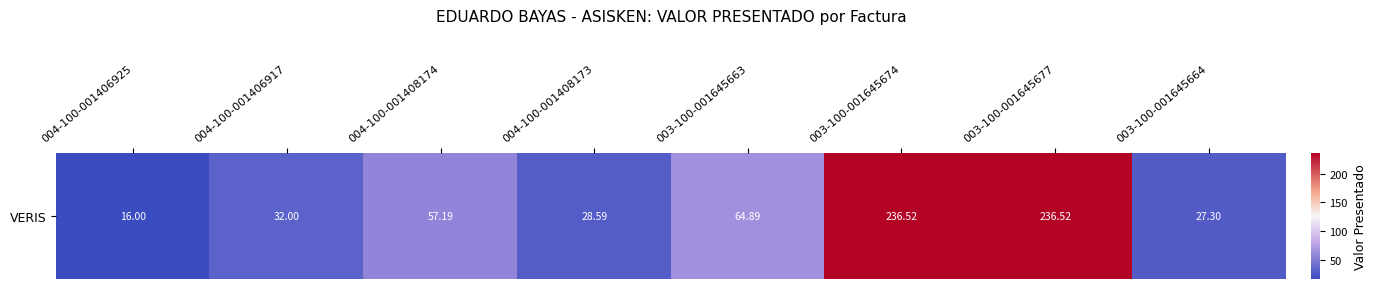

The value at 003-100-001645664 is 27.3. True or false?

True